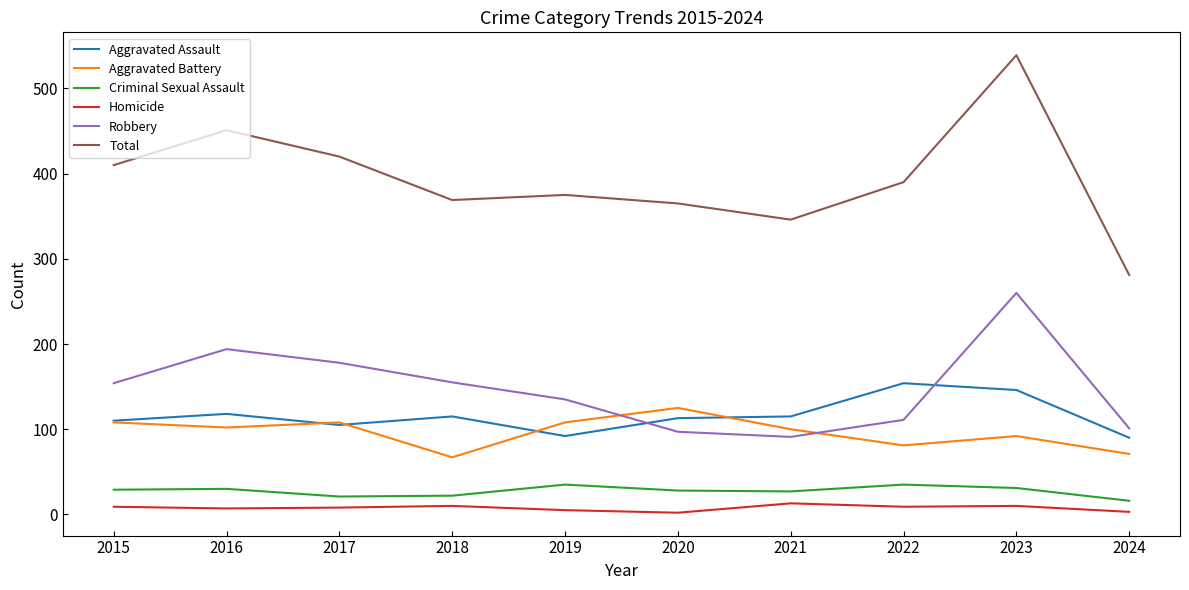

The value of Aggravated Assault at 2016 is 79. True or false?

False